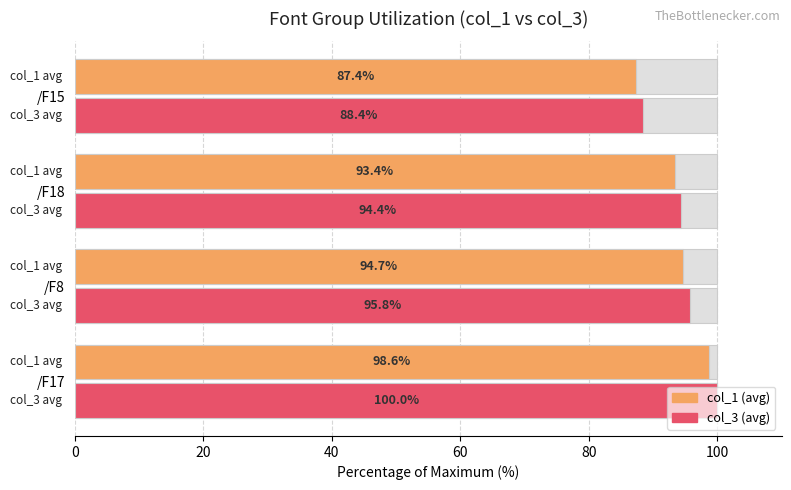

How many series are shown in this chart?

2